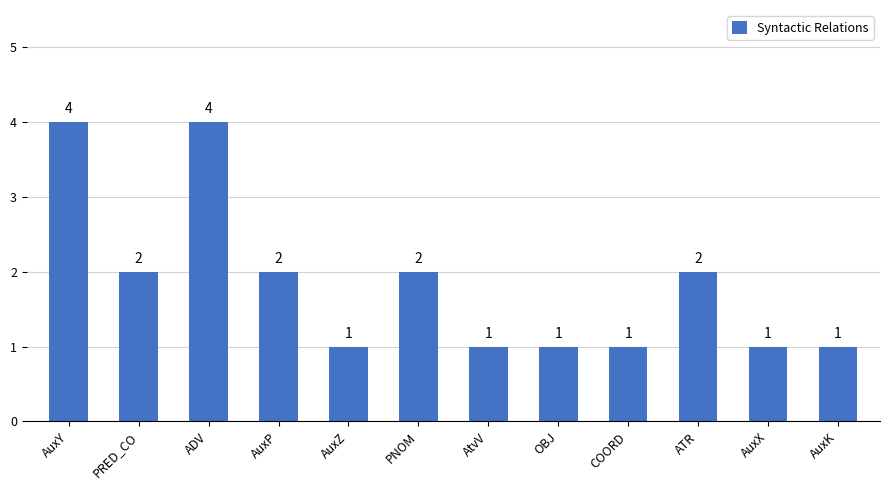

What is the label of the 11th bar from the right?

PRED_CO